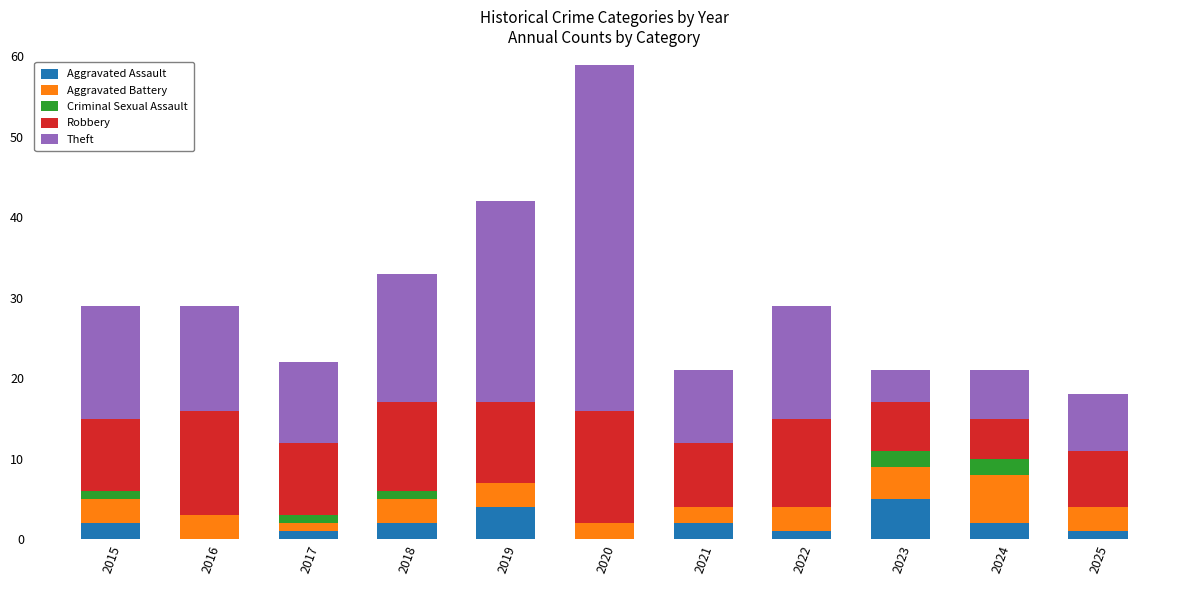

What is the highest value of the Aggravated Assault series?

5